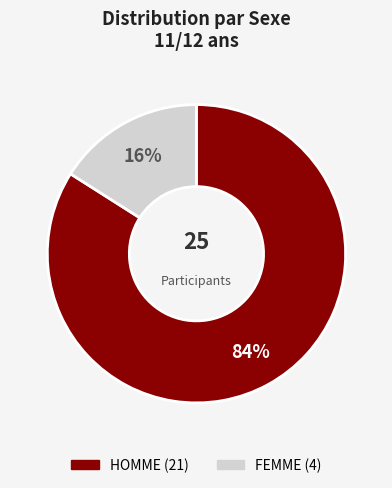

Is the sum of FEMME and HOMME greater than half?

Yes